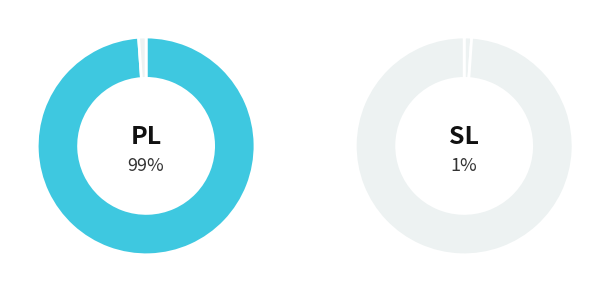

How many segments does this pie chart have?

2